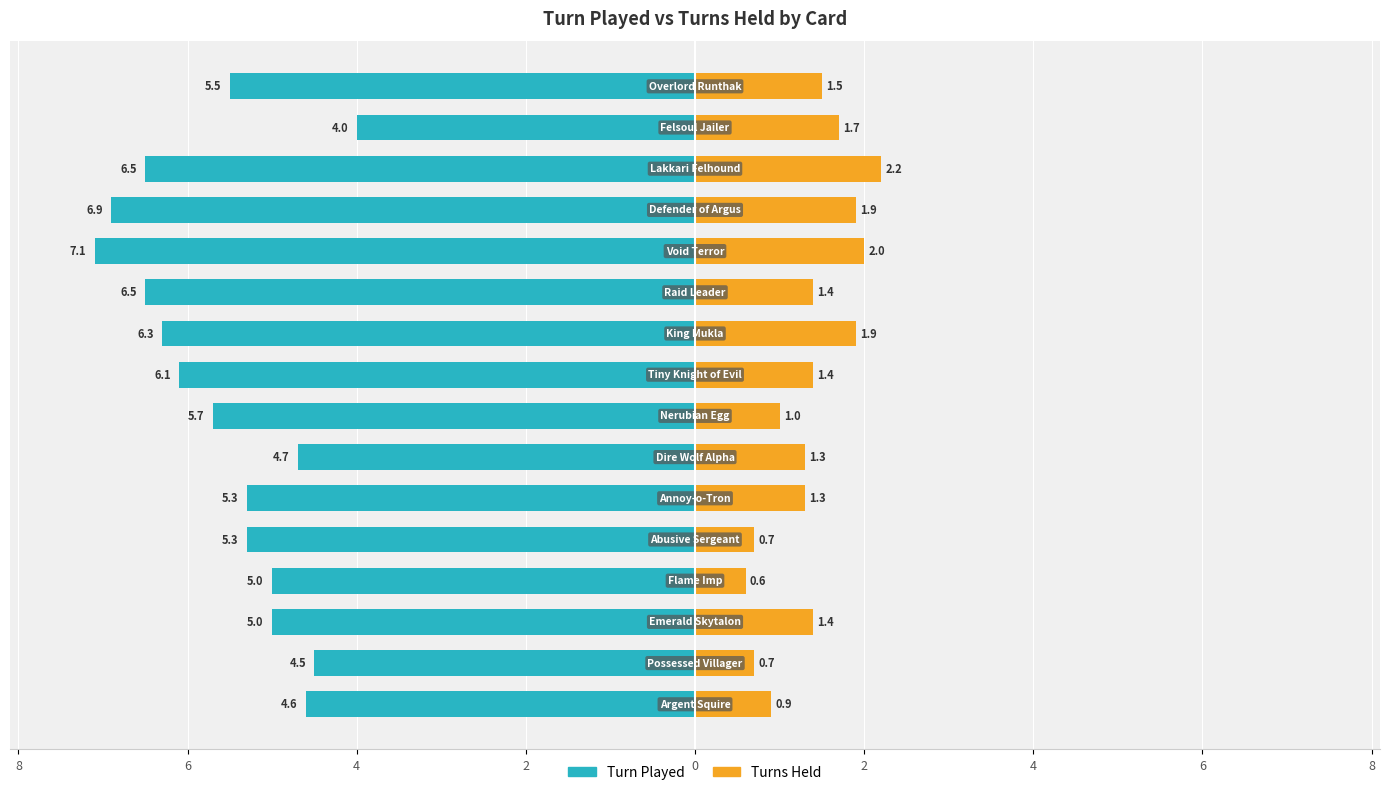

At how many categories does at least one series exceed -4?

16